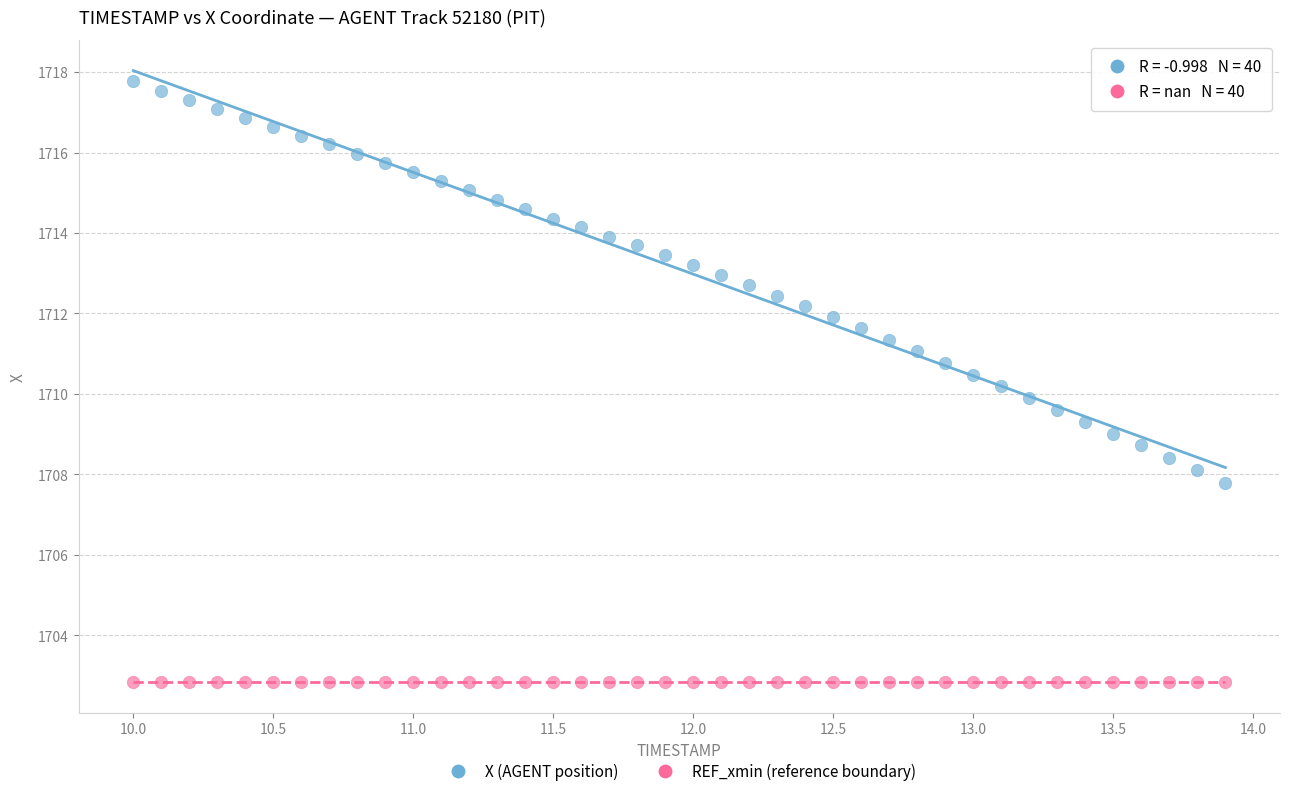

Which series contains the lowest Y value?

REF_xmin (reference boundary)